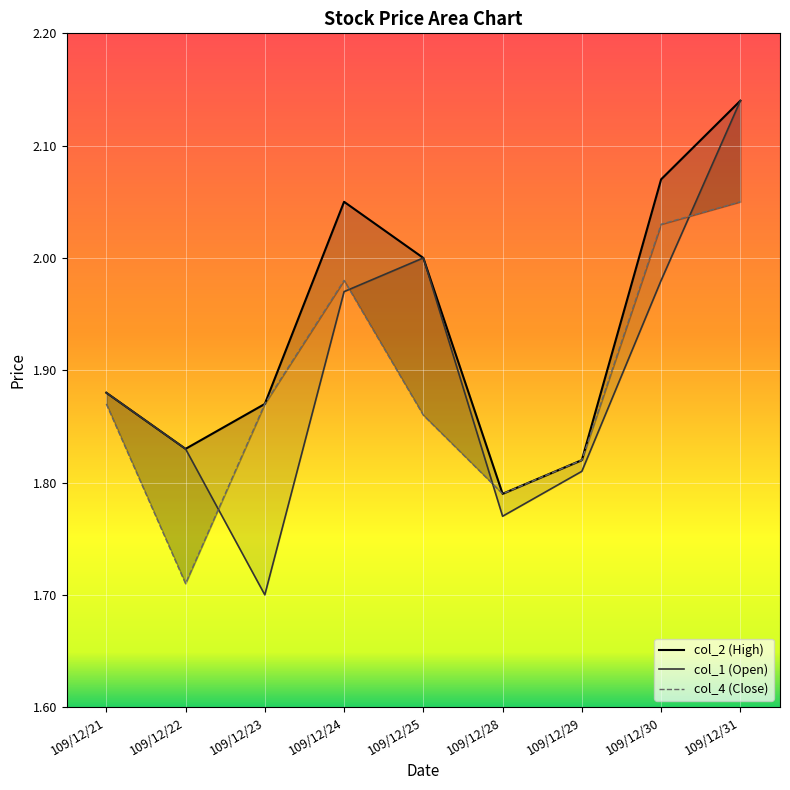

What value does the col_2 (High) series have at 109/12/24?

2.0